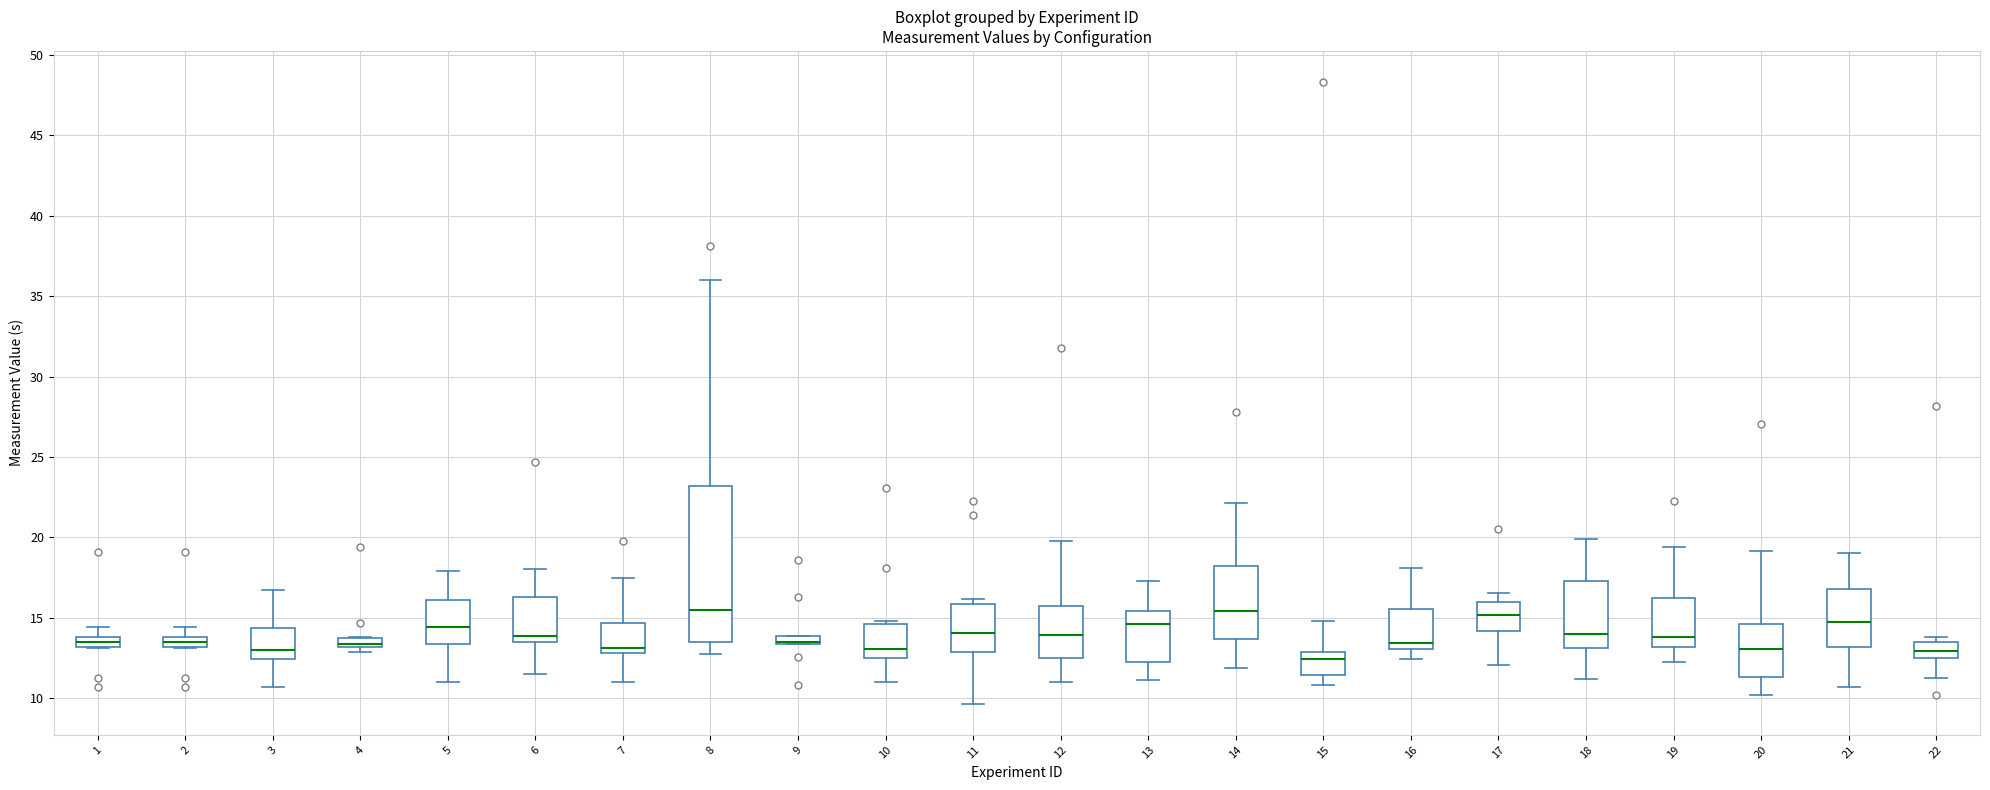

Where does the upper whisker of the box at x = 21 end on the y-axis? The values are not printed on the chart, so give them approximately, as read against the axis.

19.0